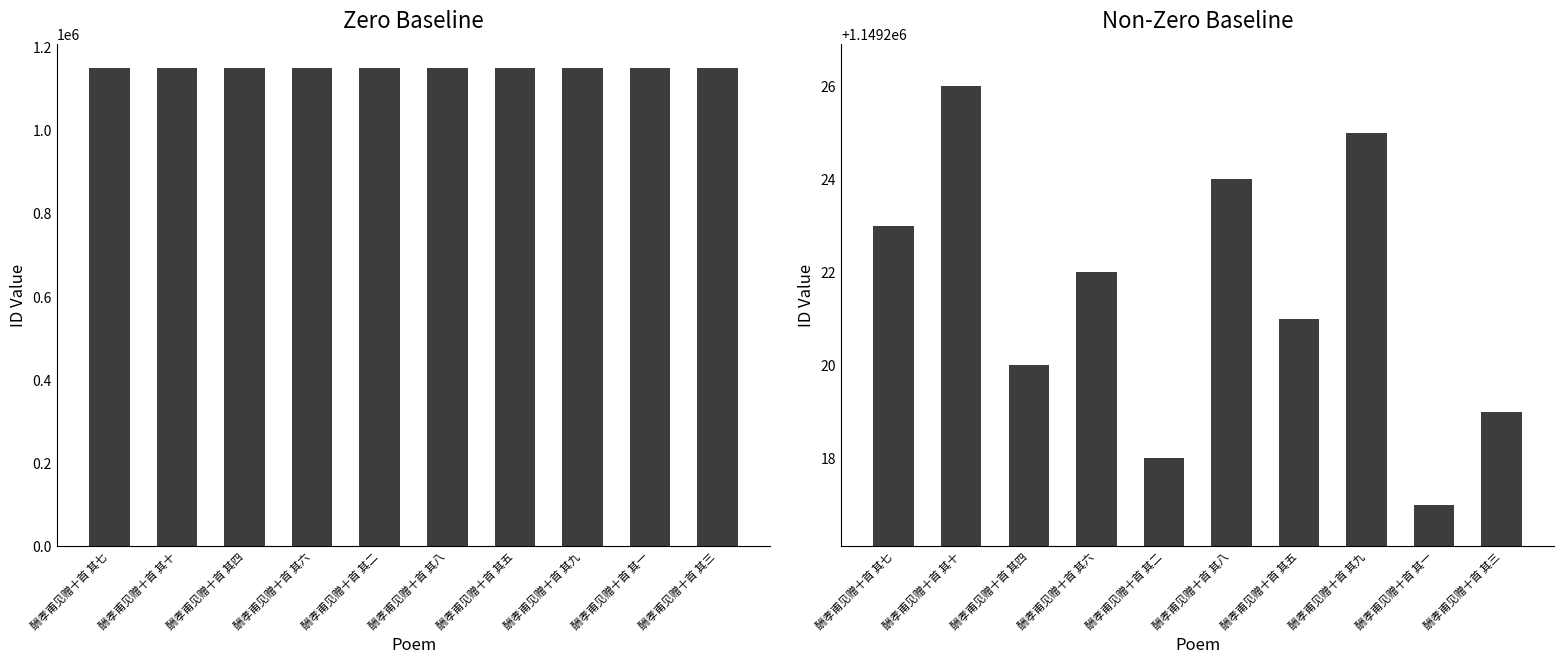

List the labels in order of value, largest first.

酬孝甫见赠十首 其十, 酬孝甫见赠十首 其九, 酬孝甫见赠十首 其八, 酬孝甫见赠十首 其七, 酬孝甫见赠十首 其六, 酬孝甫见赠十首 其五, 酬孝甫见赠十首 其四, 酬孝甫见赠十首 其三, 酬孝甫见赠十首 其二, 酬孝甫见赠十首 其一